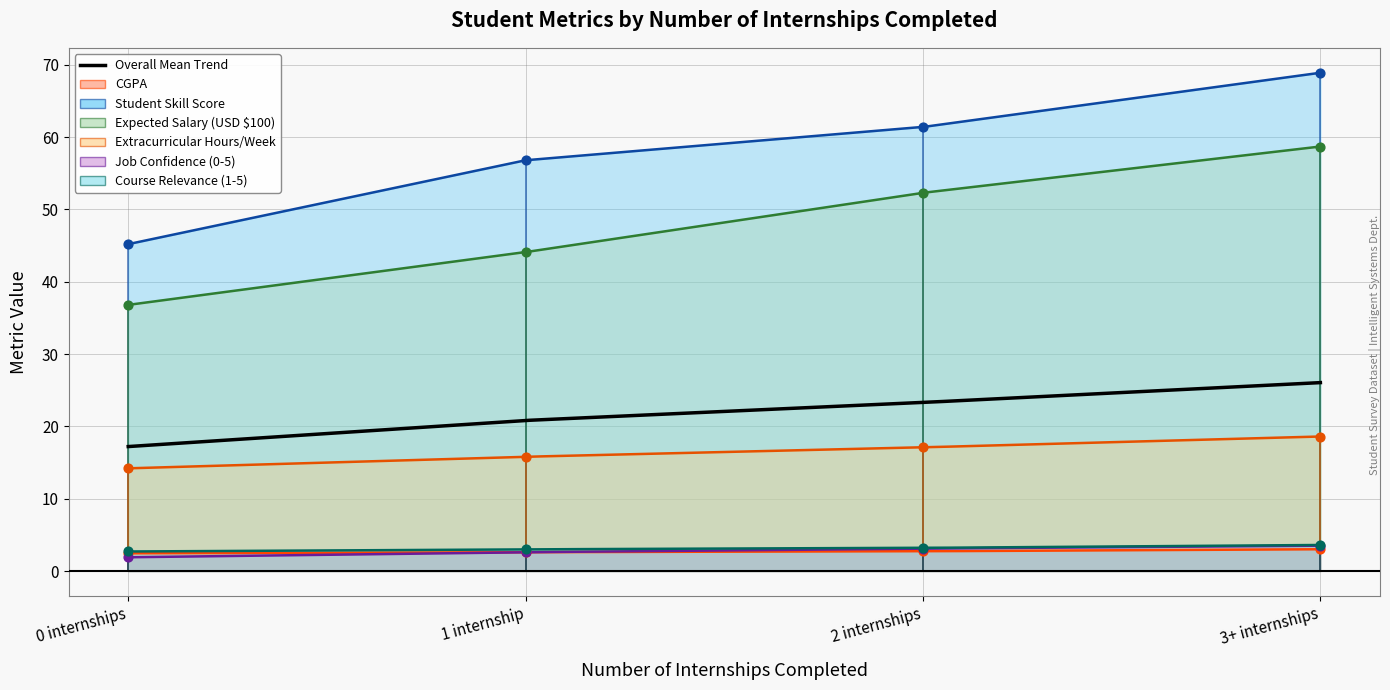

Is the value of Course Relevance (1-5) at 3+ internships greater than the value of Expected Salary (USD $100) at 2 internships?

No